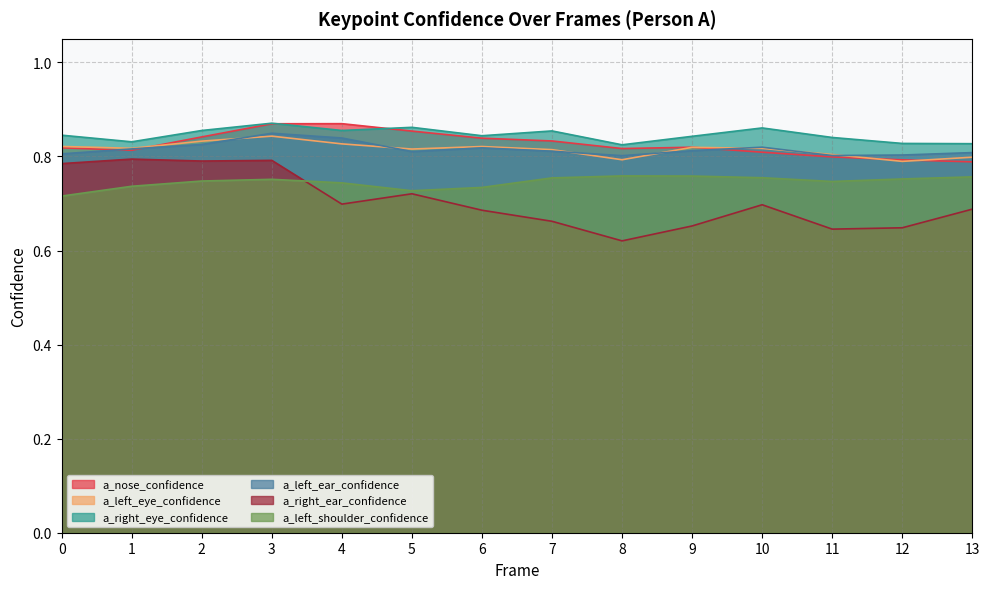

Is it true that a_left_eye_confidence equals 0.4 at 3?

False